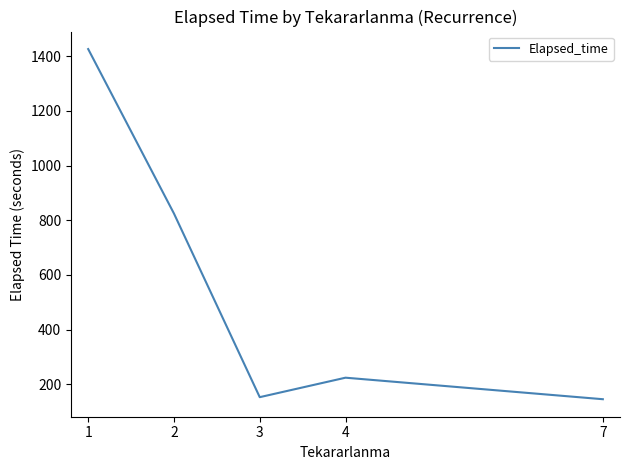

What is the ratio of the value at 3 to the value at 1?

0.1